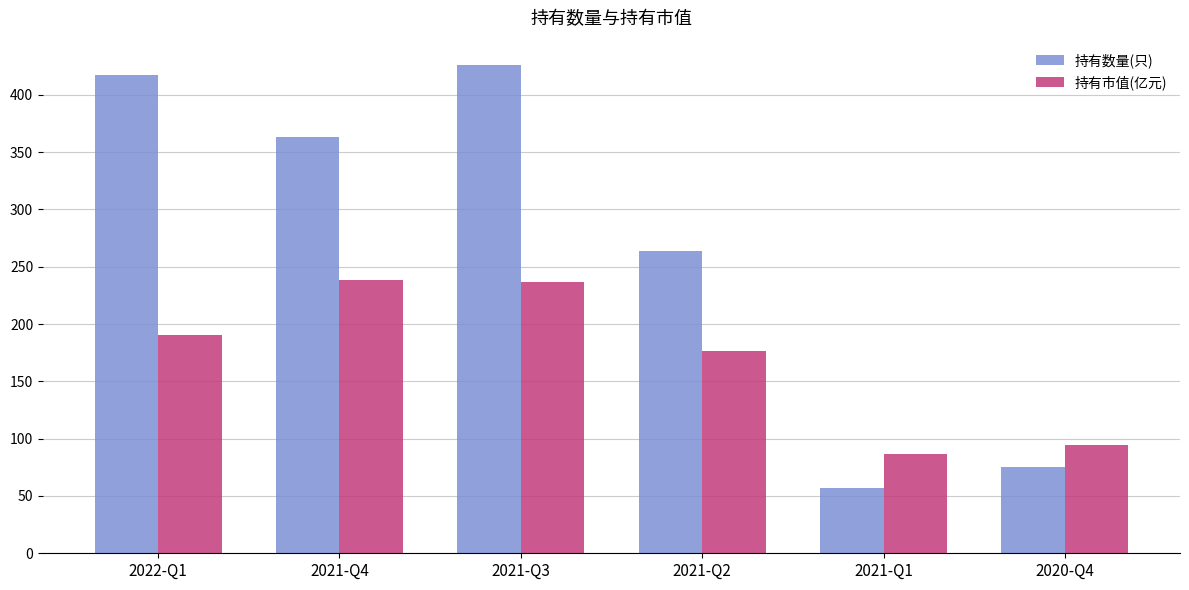

Is it true that 持有市值(亿元) equals 176.3 at 2021-Q2?

True